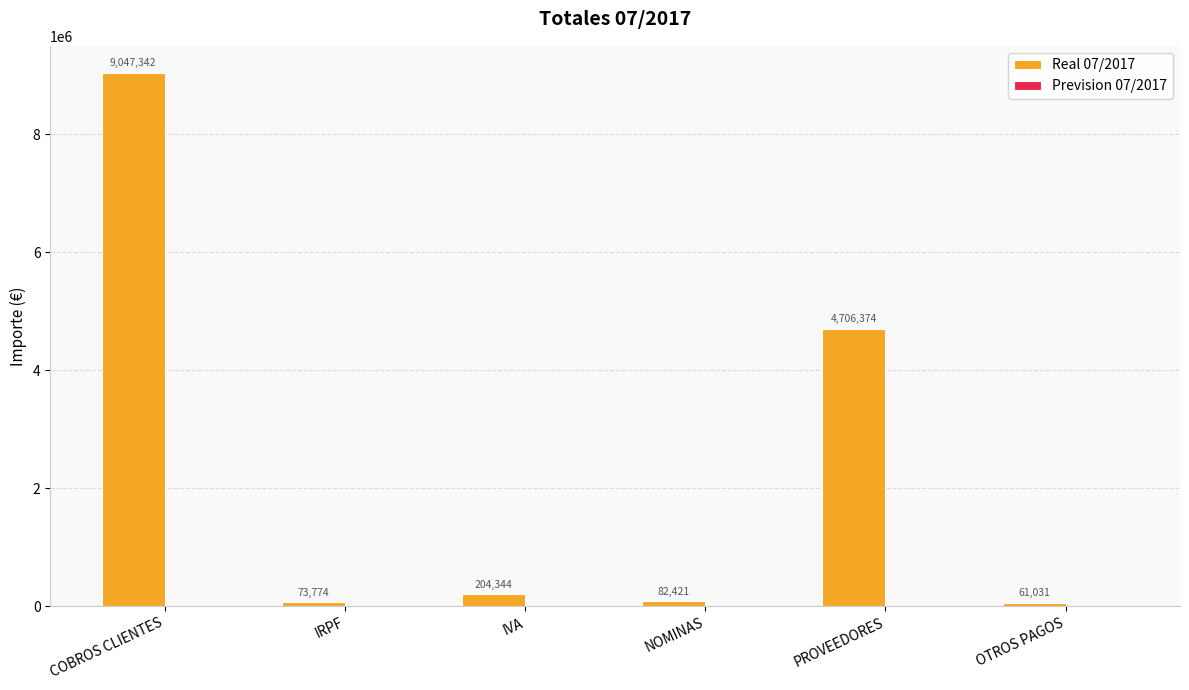

Read the value at COBROS CLIENTES.

9047342.3